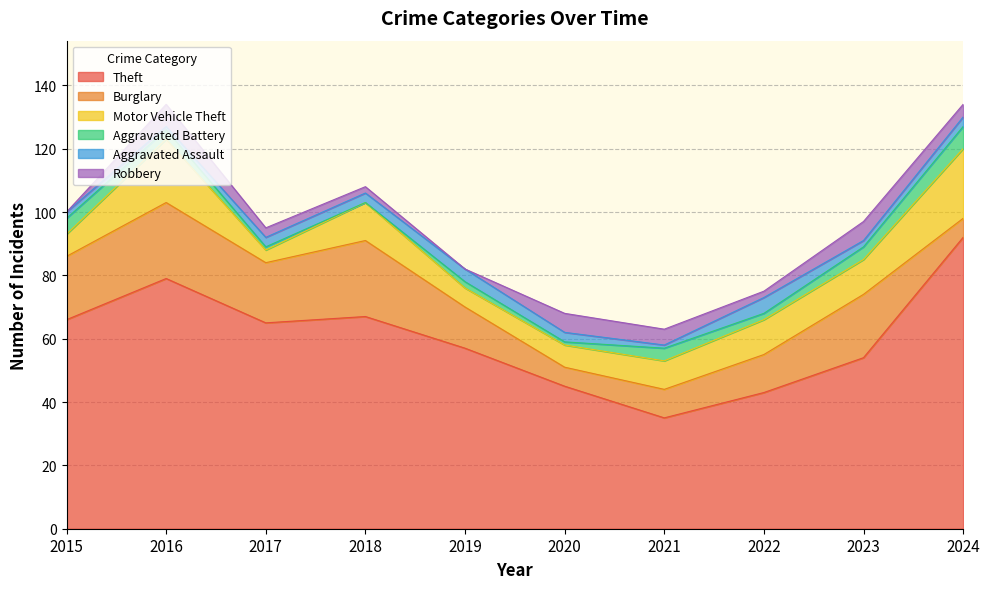

What is the approximate value of Aggravated Battery at 2016?

3